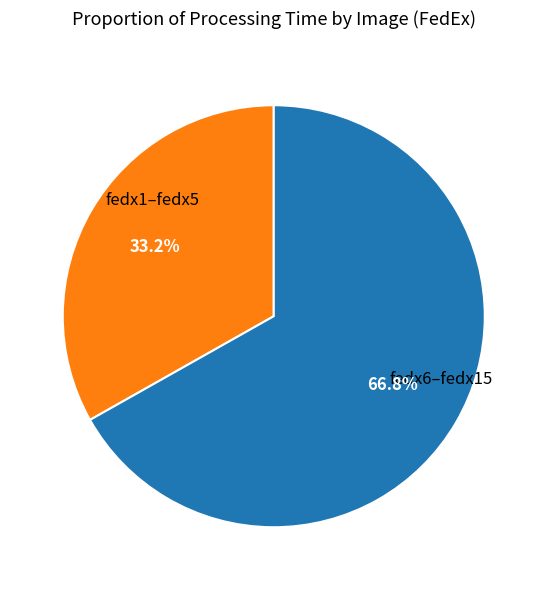

Is there any slice that represents more than half of the pie?

Yes